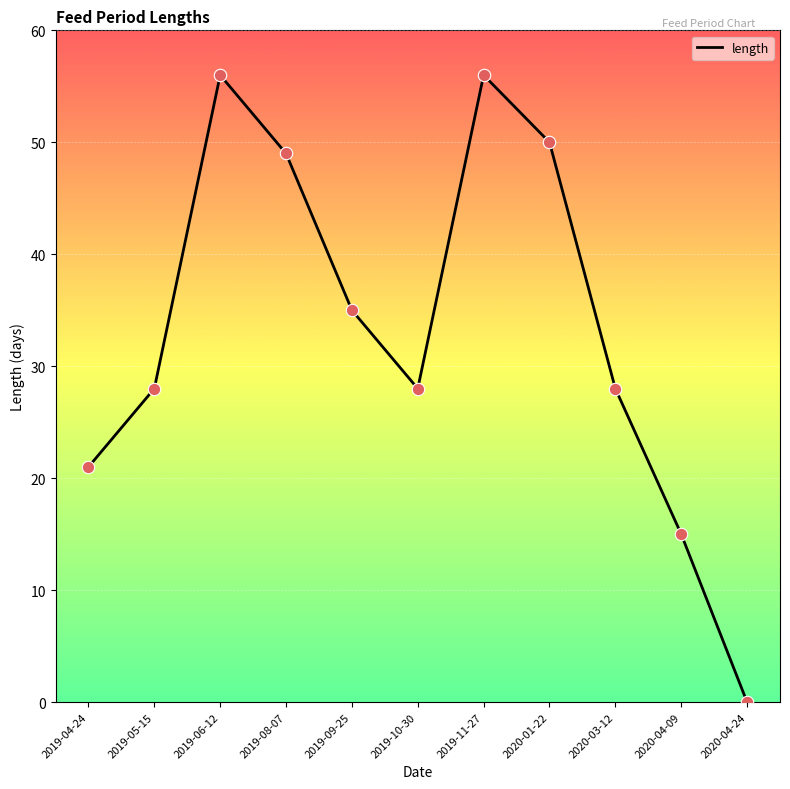

What is the change in value from 2019-08-07 to 2020-04-24?

-49